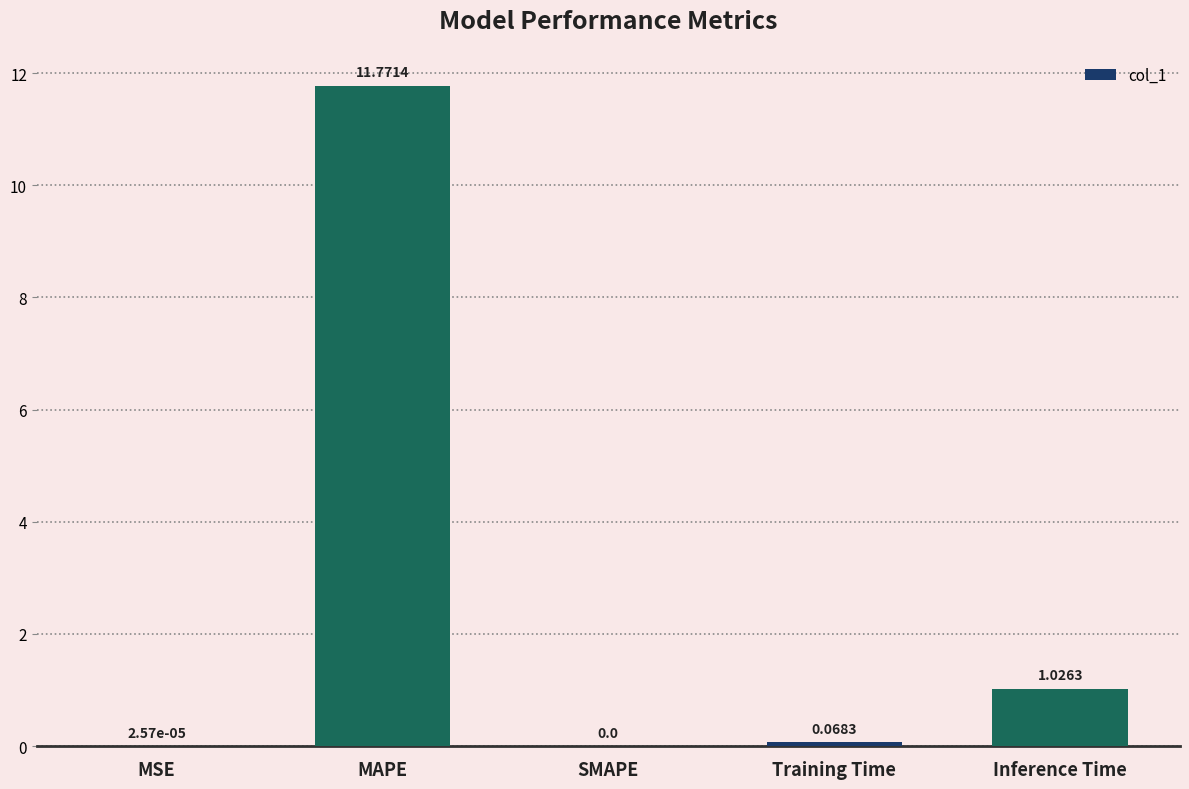

Count the number of values greater than 0.

4